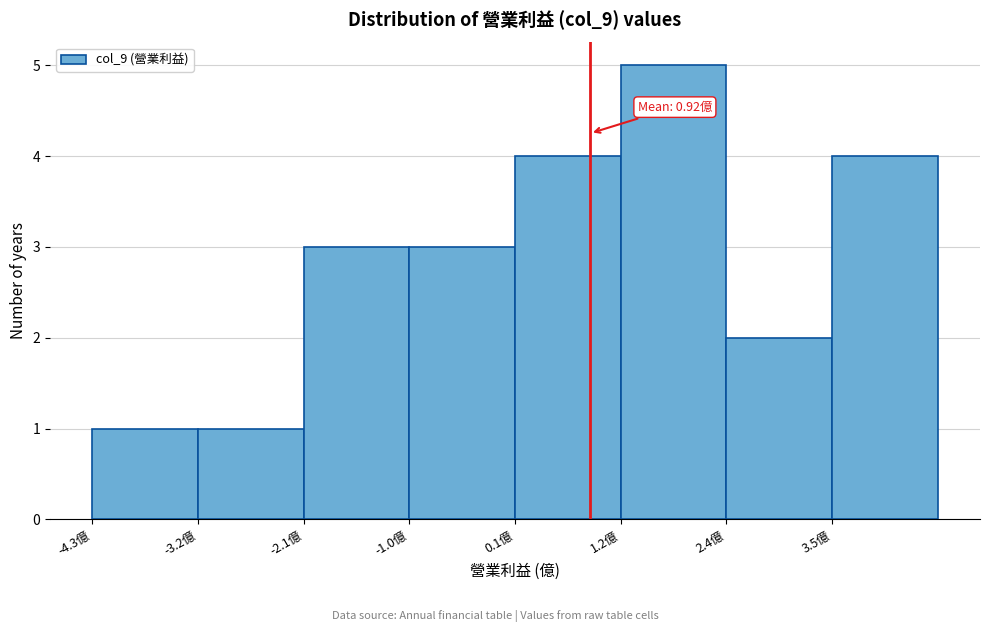

Over which range of the x-axis is the bar tallest?

1.2 to 2.4